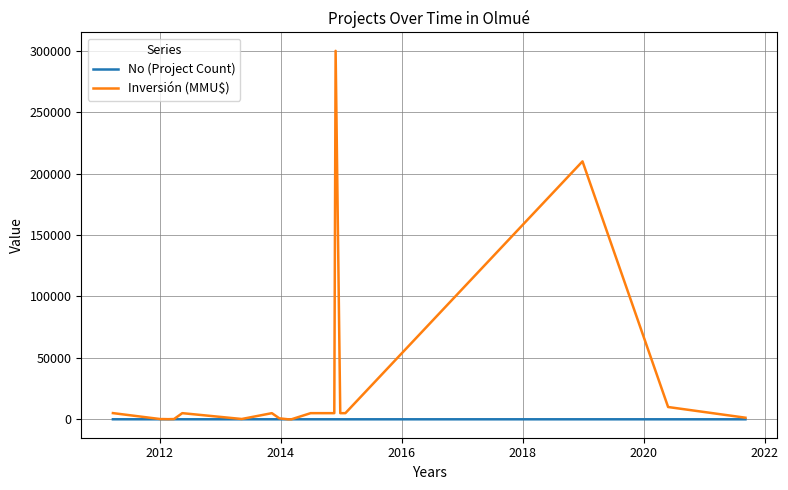

Which series has the widest spread of values?

Inversión (MMU$)